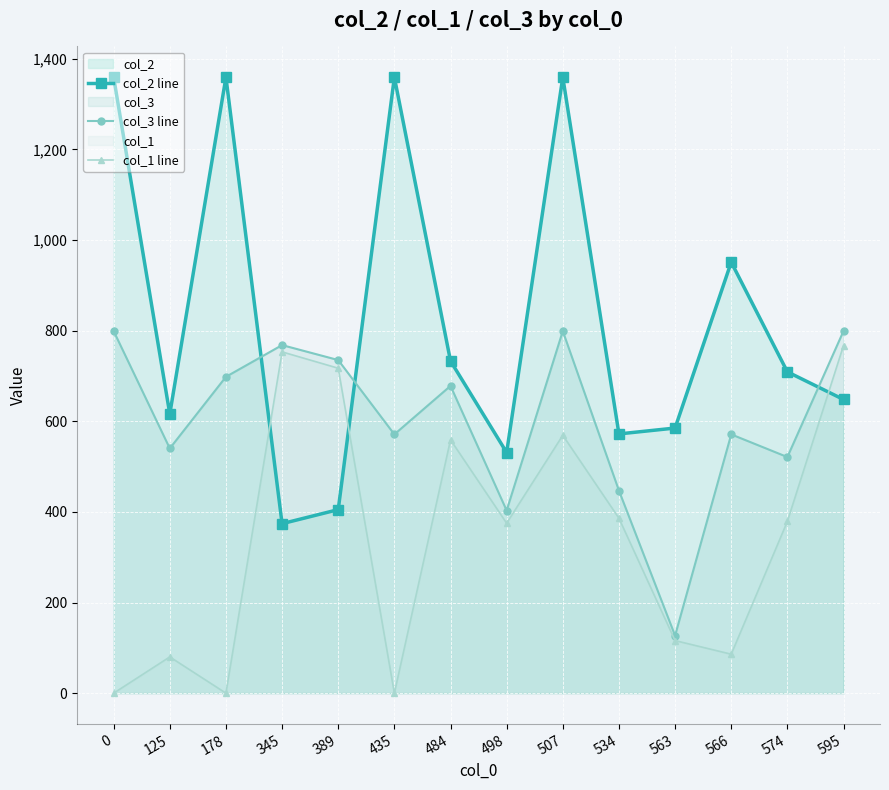

What is the value of the col_2 line point at the 1st from the left?

1359